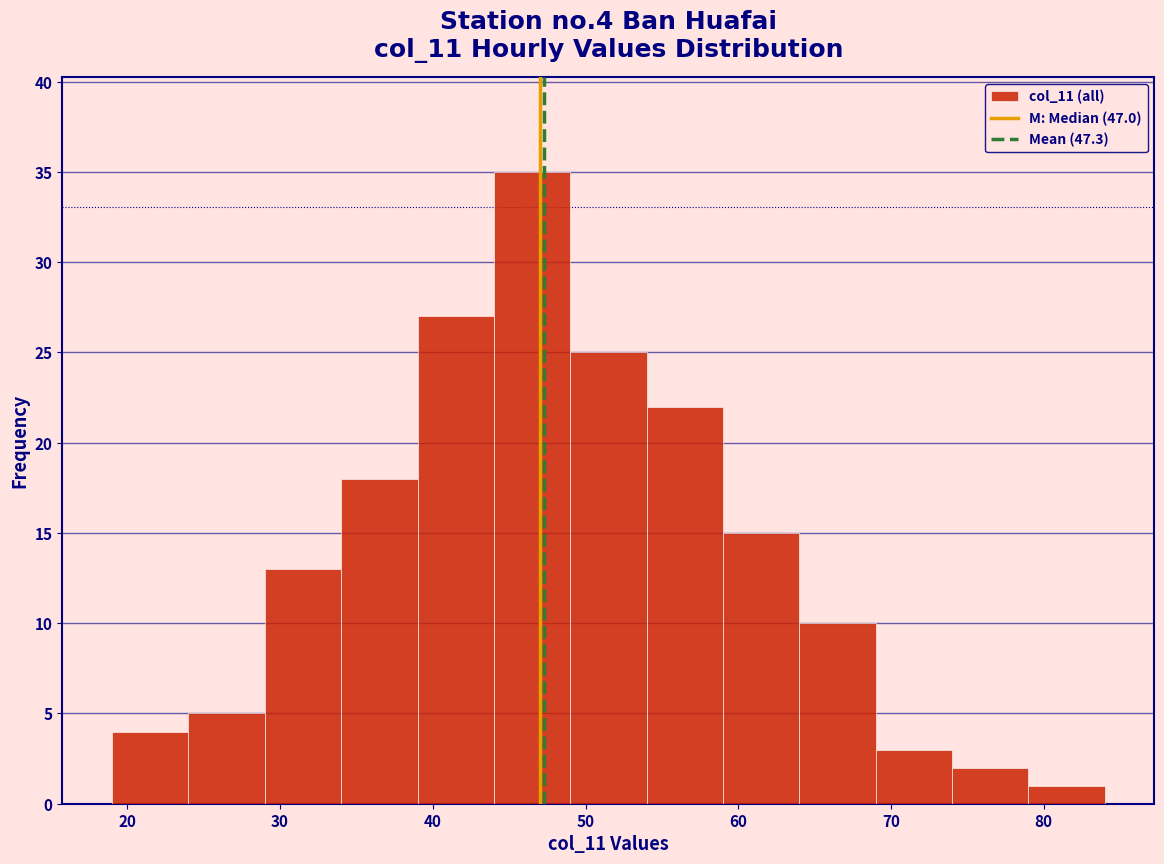

How tall is the bar that spans 64 to 69 on the x-axis? The values are not printed on the chart, so give them approximately, as read against the axis.

10